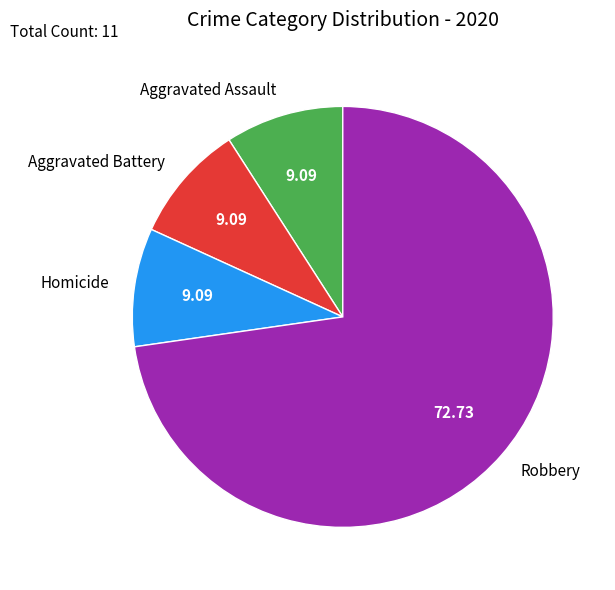

True or false: Aggravated Assault accounts for 9% of the total.

True